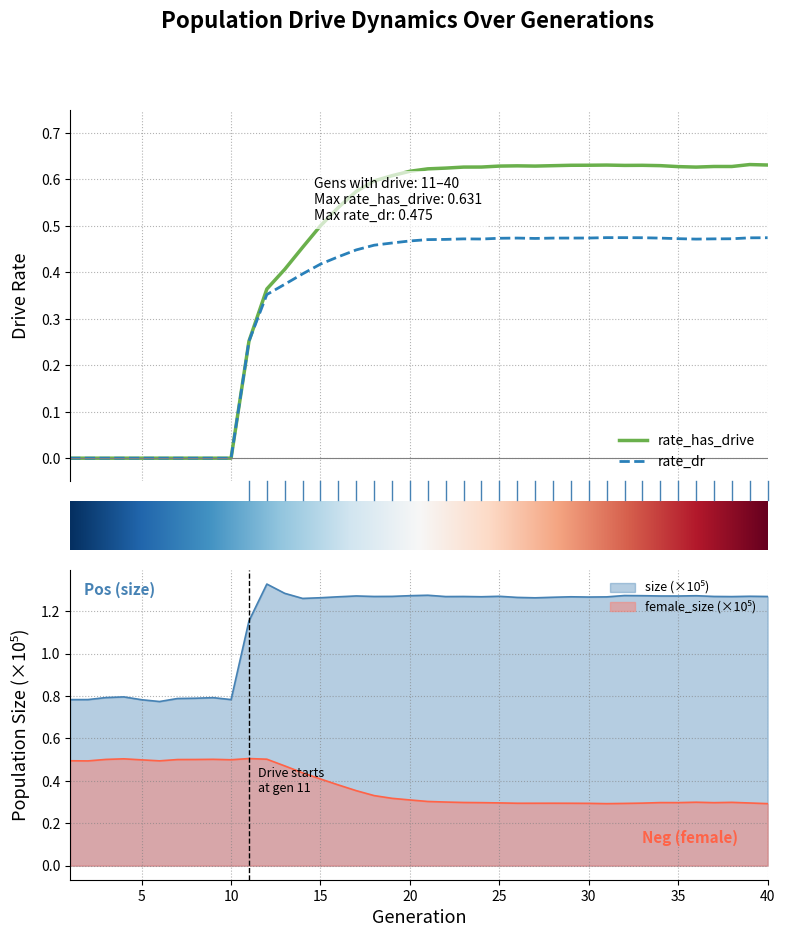

What are all the series names shown in the legend?

rate_has_drive, rate_dr, size, female_size